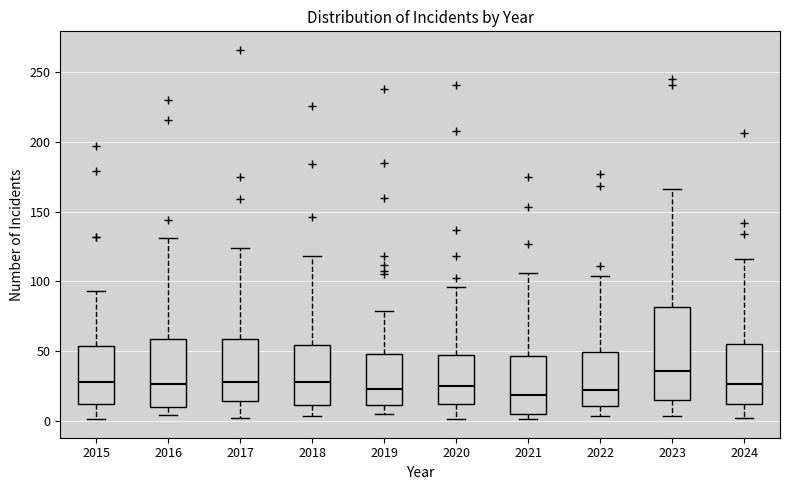

Reading left to right, transcribe this box plot: for each box, give where its median line is, the range the box spans, and where its two whiskers end, as read against the y-axis. The values are not printed on the chart, so give them approximately, as read against the axis.

2015: median 30, box 10 to 55, whiskers 0 to 95
2016: median 25, box 10 to 60, whiskers 5 to 130
2017: median 30, box 15 to 60, whiskers 0 to 125
2018: median 30, box 10 to 55, whiskers 5 to 120
2019: median 25, box 10 to 50, whiskers 5 to 80
2020: median 25, box 10 to 45, whiskers 0 to 95
2021: median 20, box 5 to 45, whiskers 0 to 105
2022: median 20, box 10 to 50, whiskers 5 to 105
2023: median 35, box 15 to 80, whiskers 5 to 165
2024: median 25, box 10 to 55, whiskers 0 to 115